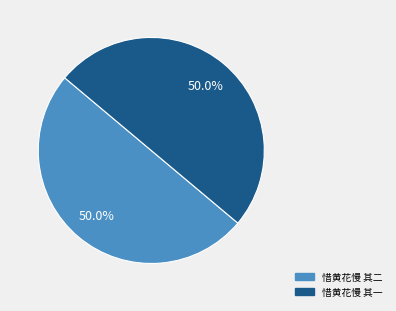

What is the total percentage of 惜黄花慢 其一 and 惜黄花慢 其二?

100.0%